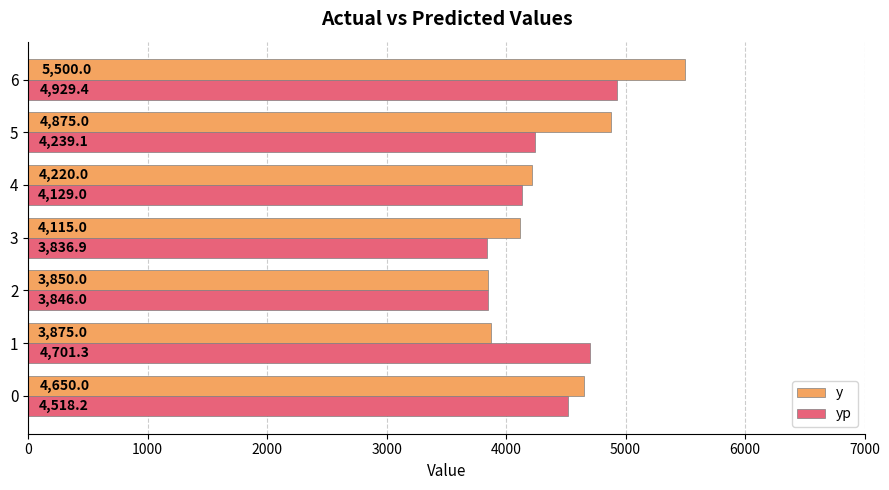

What is the sum of all y values?

31085.0